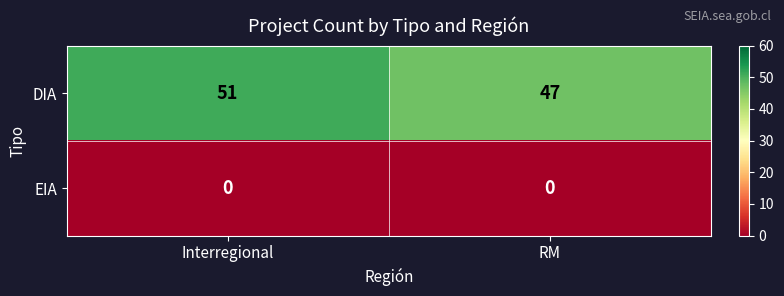

What is the approximate value of DIA at RM?

47